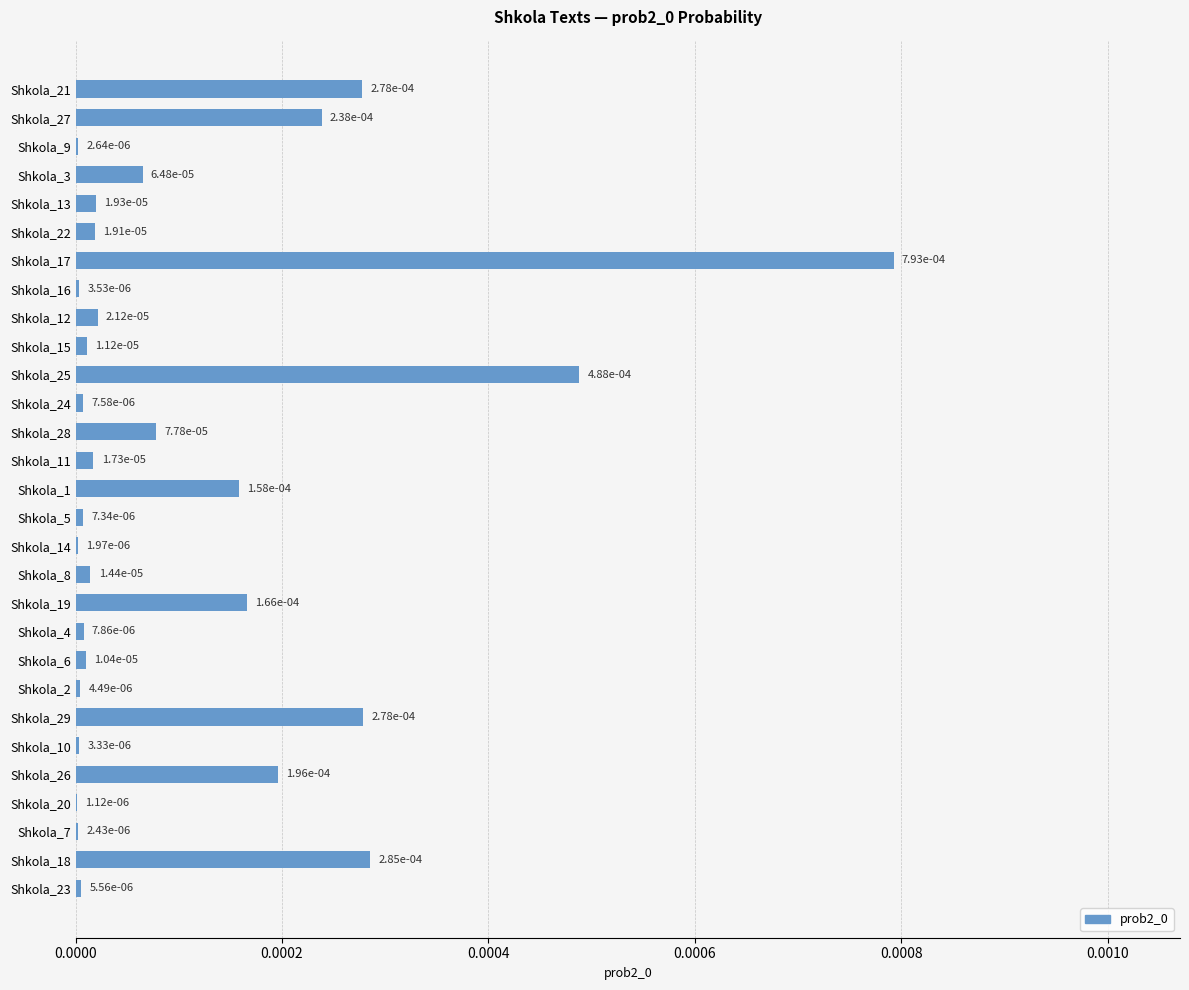

Count the number of data series in this chart.

1